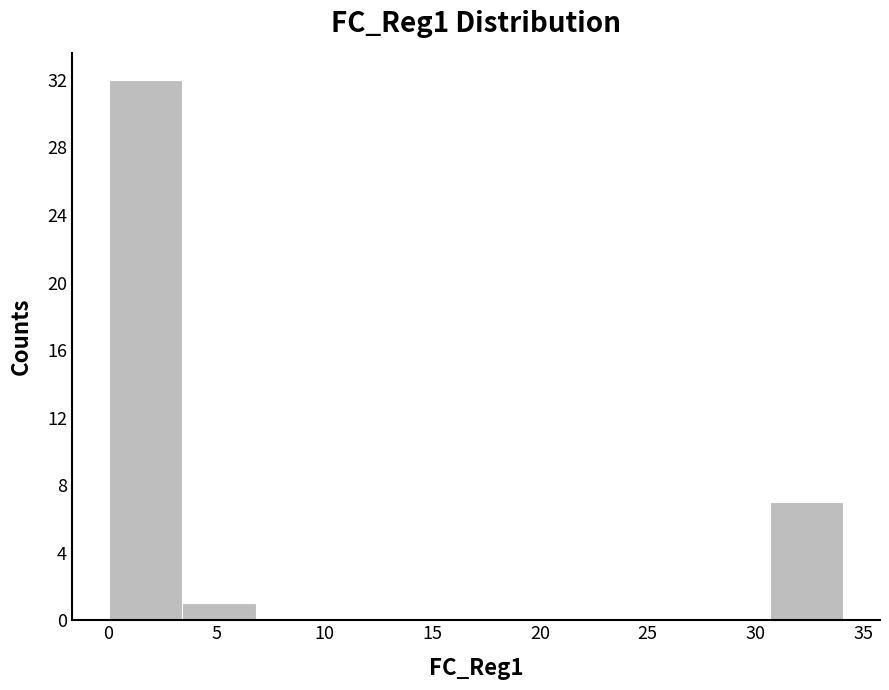

What is the height of the bar covering 0.0 to 3.5 on the x-axis? Neither the bar edges nor the heights are printed on the chart, so give them approximately, as read against the axes.

32